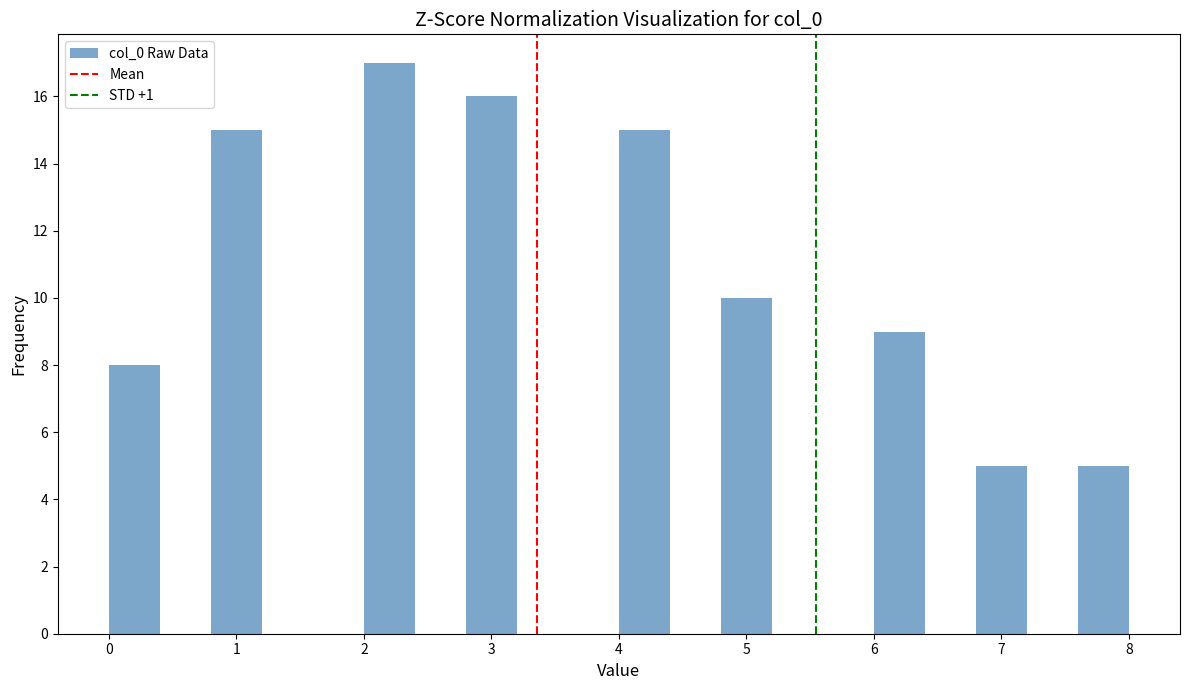

How tall is the bar that spans 2.8 to 3.2 on the x-axis? The values are not printed on the chart, so give them approximately, as read against the axis.

16